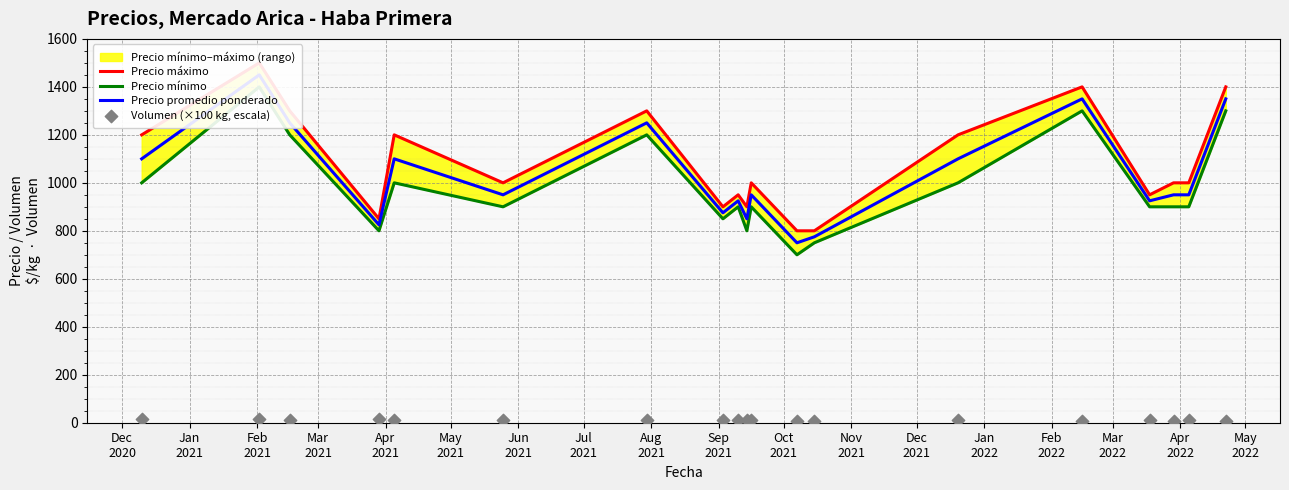

Which series contains the lowest Y value?

Volumen (×100 kg, escala)